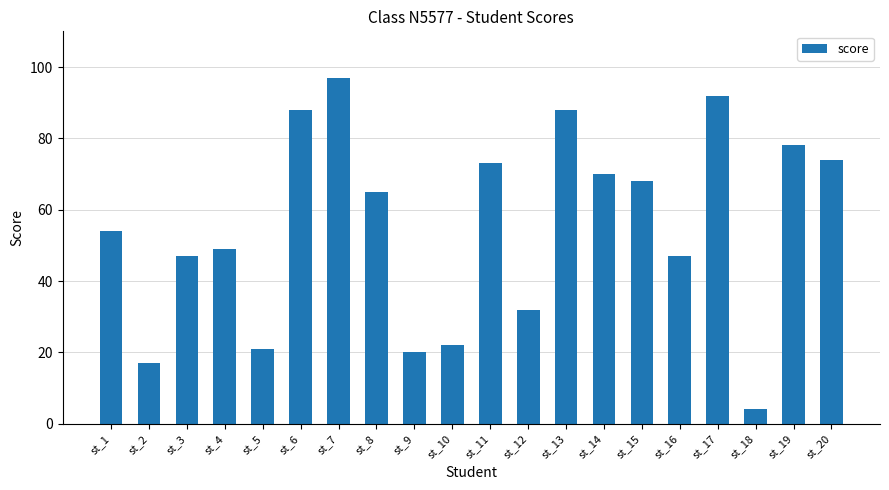

Where does the data first go above 65?

st_6